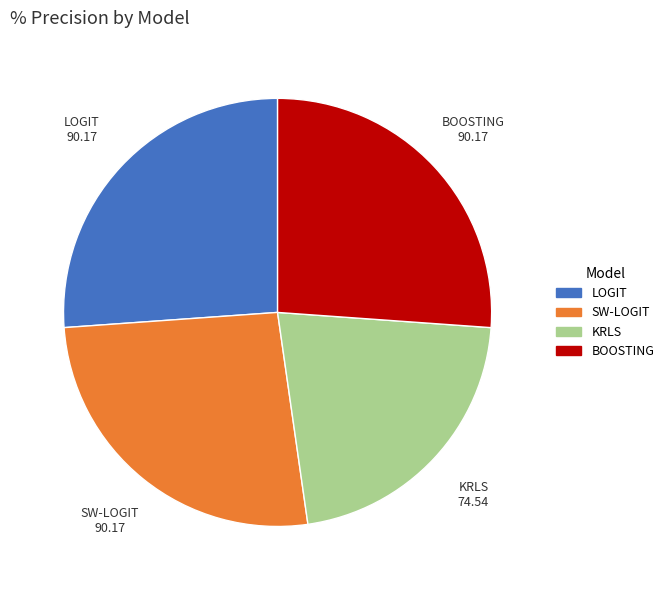

Which category has the smallest portion of the pie?

KRLS